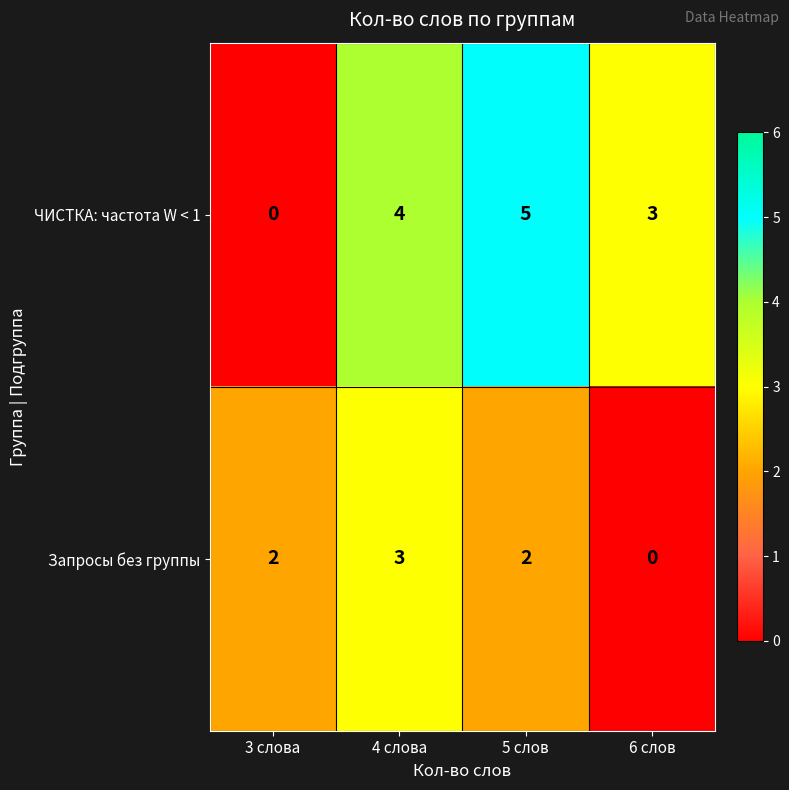

Reading left to right, extract all data points from this chart.

ЧИСТКА: частота W < 1: 0	4	5	3
Запросы без группы: 2	3	2	0